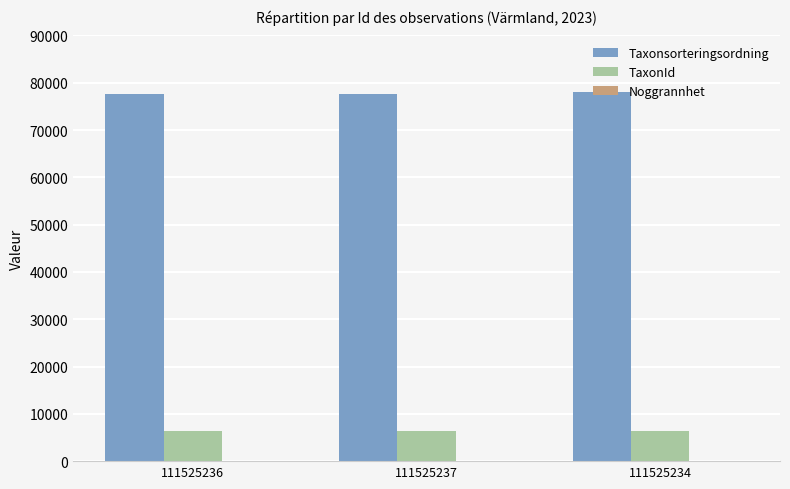

Is the value of TaxonId at 111525237 greater than the value of Taxonsorteringsordning at 111525236?

No